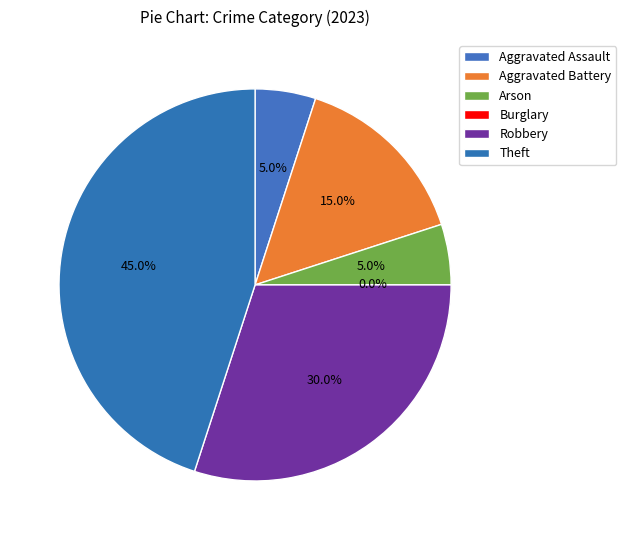

To the nearest percent, what is the difference between the Aggravated Battery and Robbery slice percentages?

15%